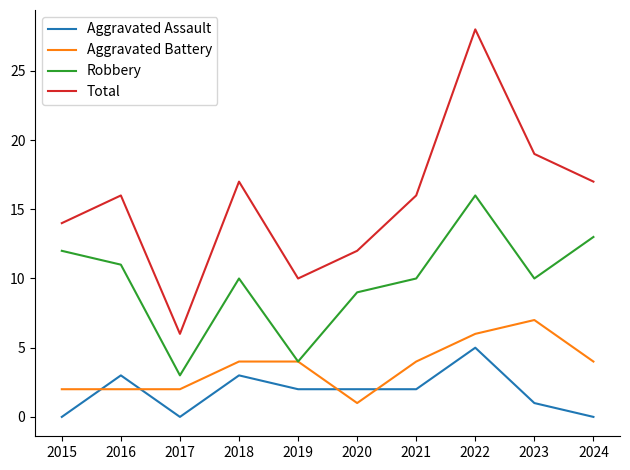

What is the maximum value shown in the chart?

28